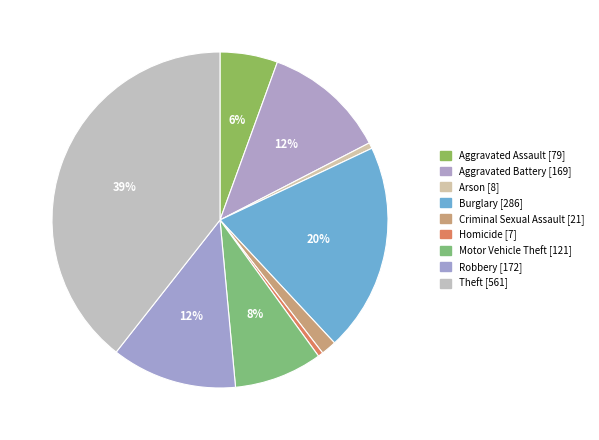

What is the change in value from Homicide to Theft?

+554